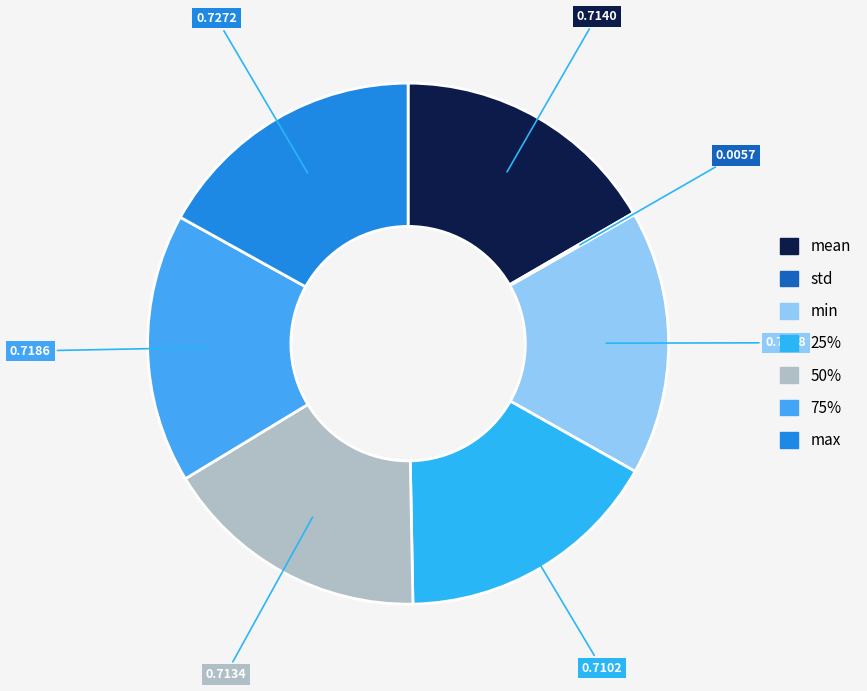

Count the number of slices in the pie.

7